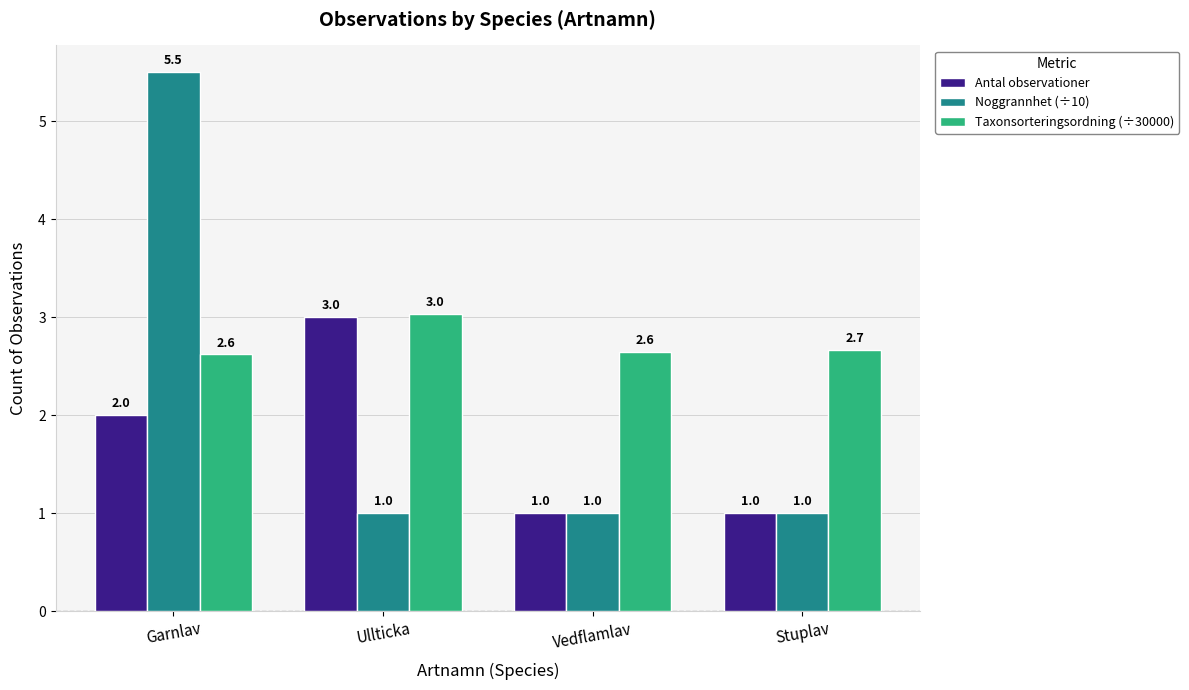

Is the value of Antal observationer at Ullticka greater than the value of Noggrannhet (÷10) at Ullticka?

Yes